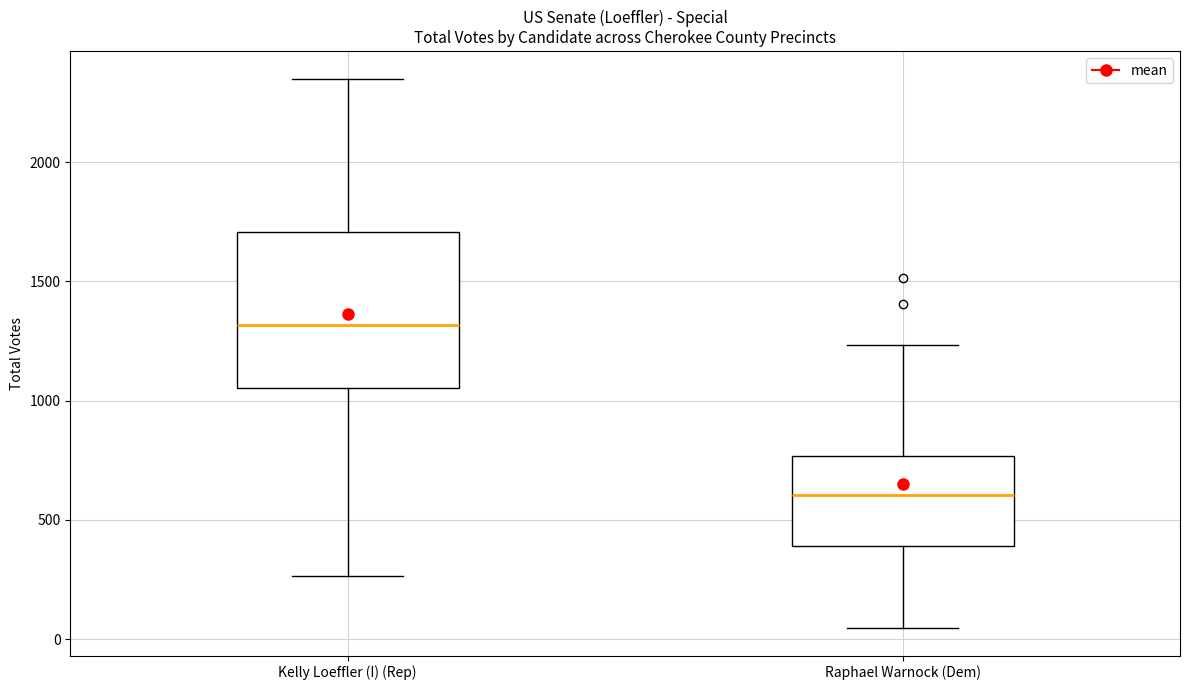

Where does the lower whisker of the box for Raphael Warnock (Dem) end on the y-axis? The values are not printed on the chart, so give them approximately, as read against the axis.

50